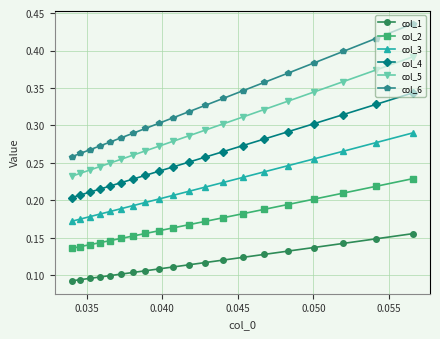

Count the col_3 values in the range 0 to 1.

20